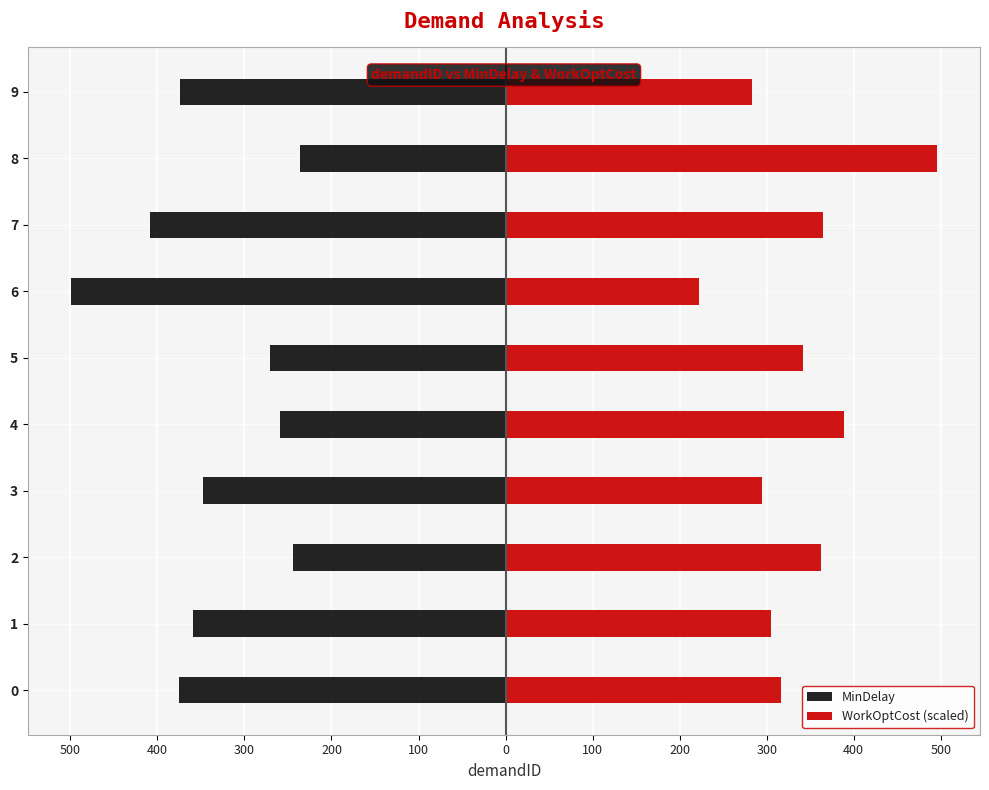

How many bars are there in each group?

2